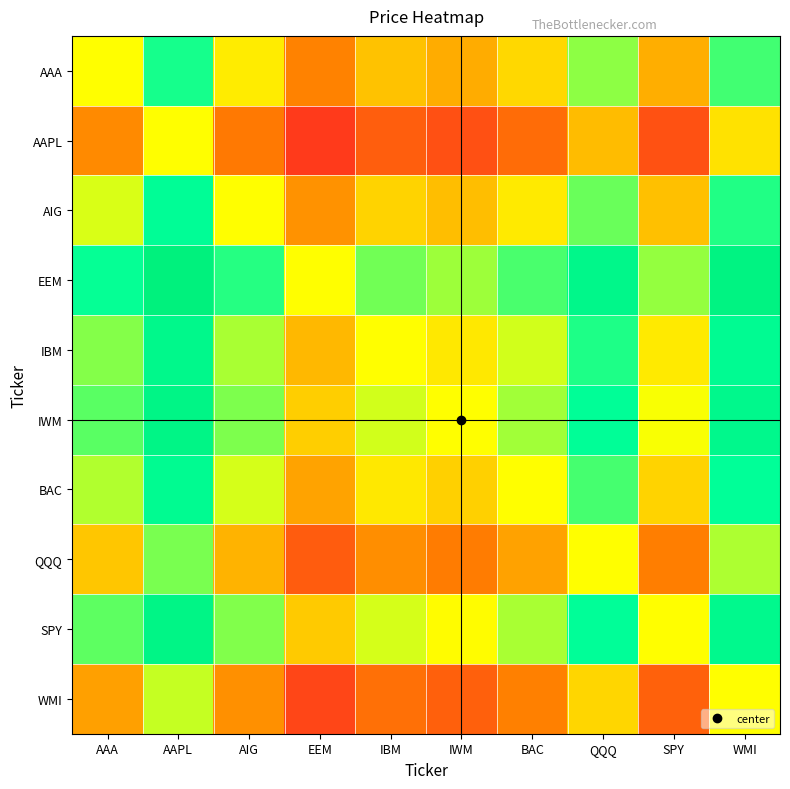

What is the minimum value shown in the chart?

0.1